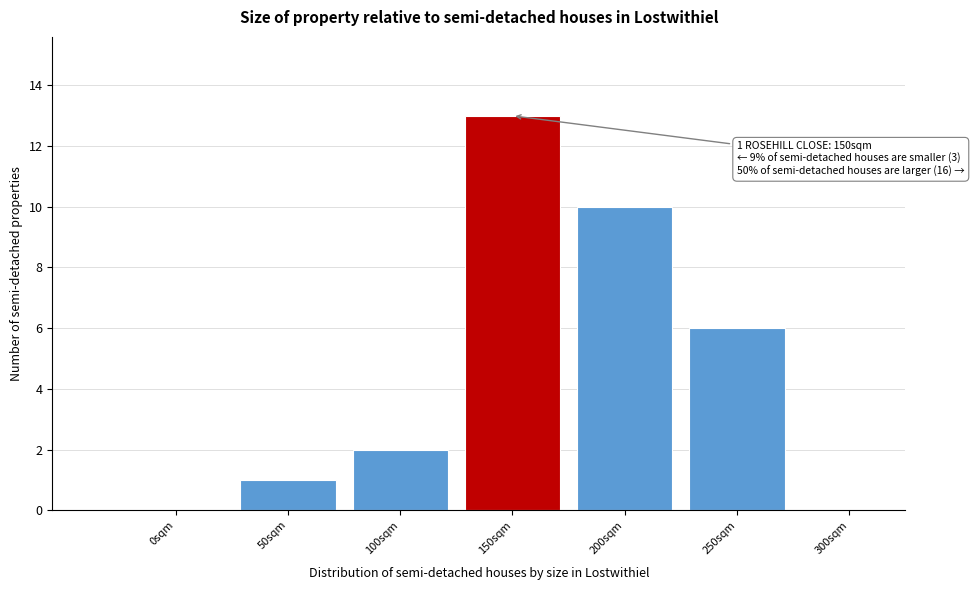

Reading left to right, list all the values displayed in this chart.

0sqm=0	50sqm=1	100sqm=2	150sqm=13	200sqm=10	250sqm=6	300sqm=0